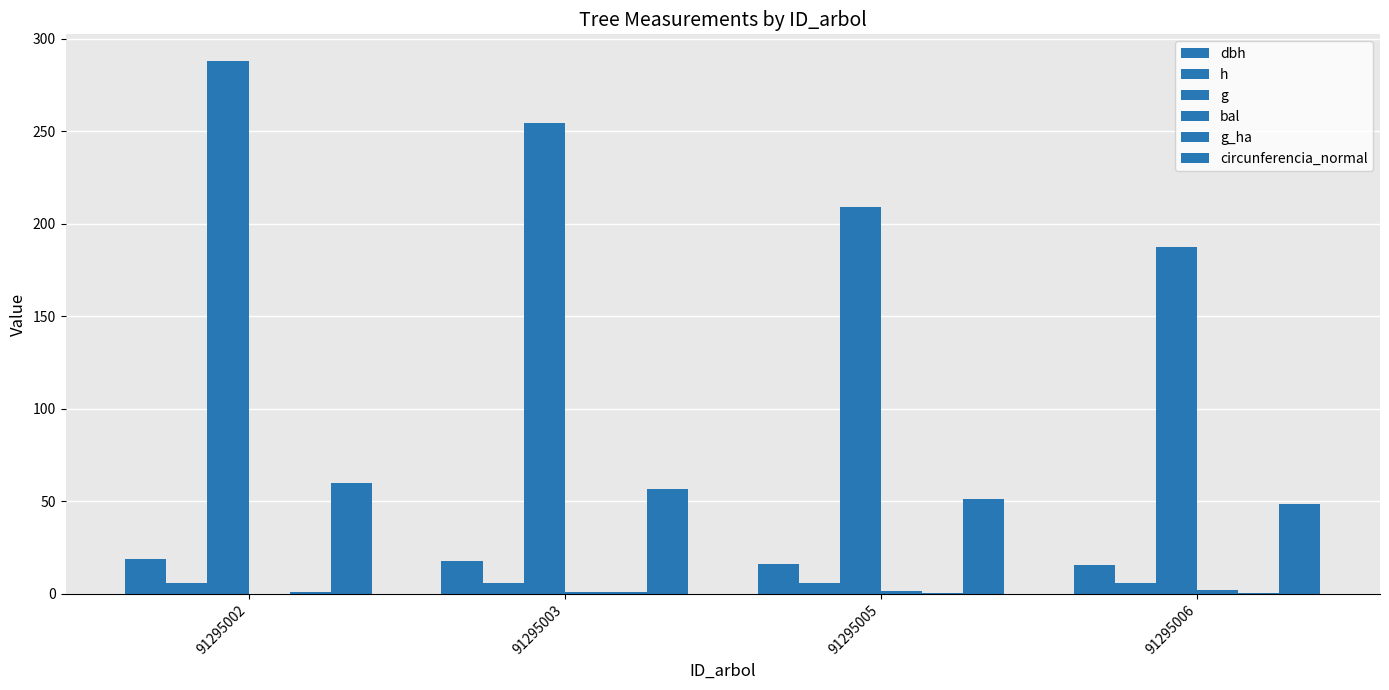

Rank the series at 91295005 from lowest to highest value.

g_ha, bal, h, dbh, circunferencia_normal, g